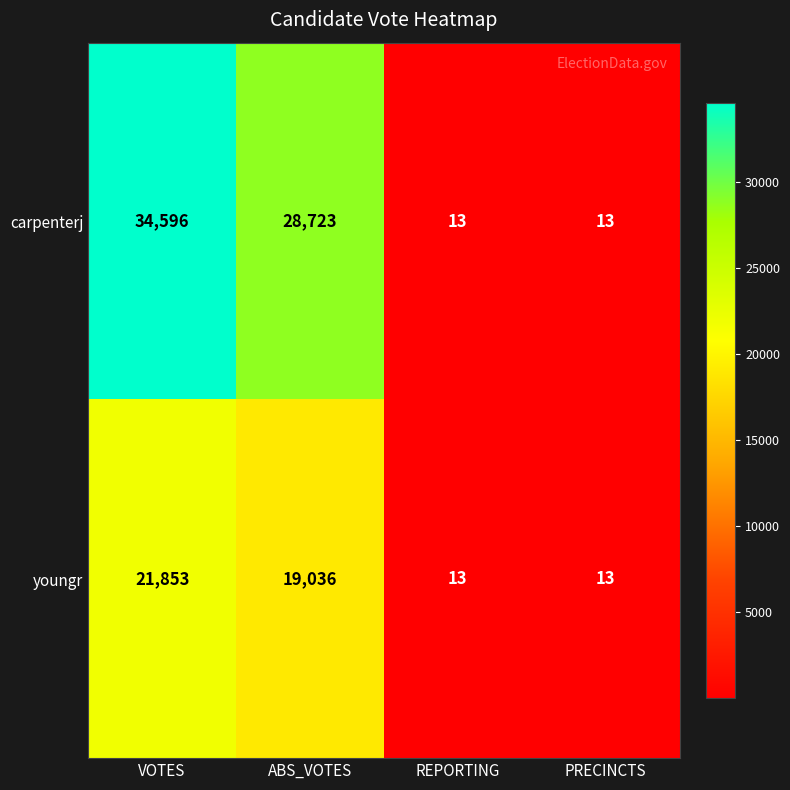

What is the difference between the maximum and minimum values in the youngr series?

21840